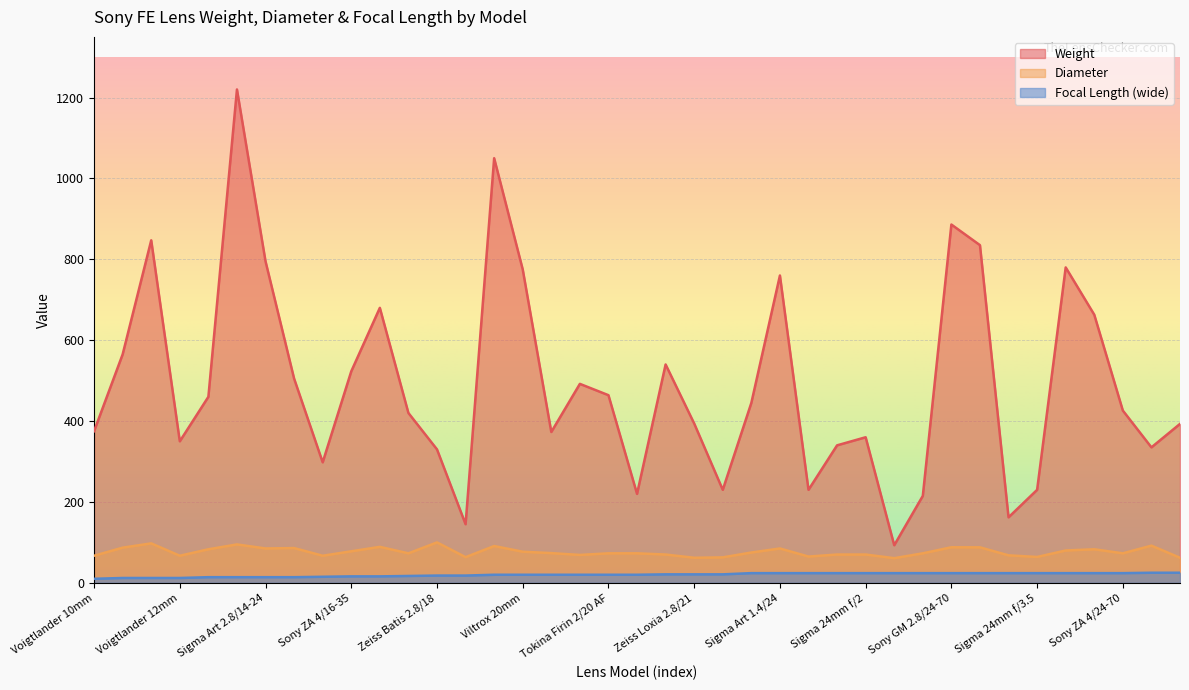

How many interior local valleys does the Diameter series have?

11